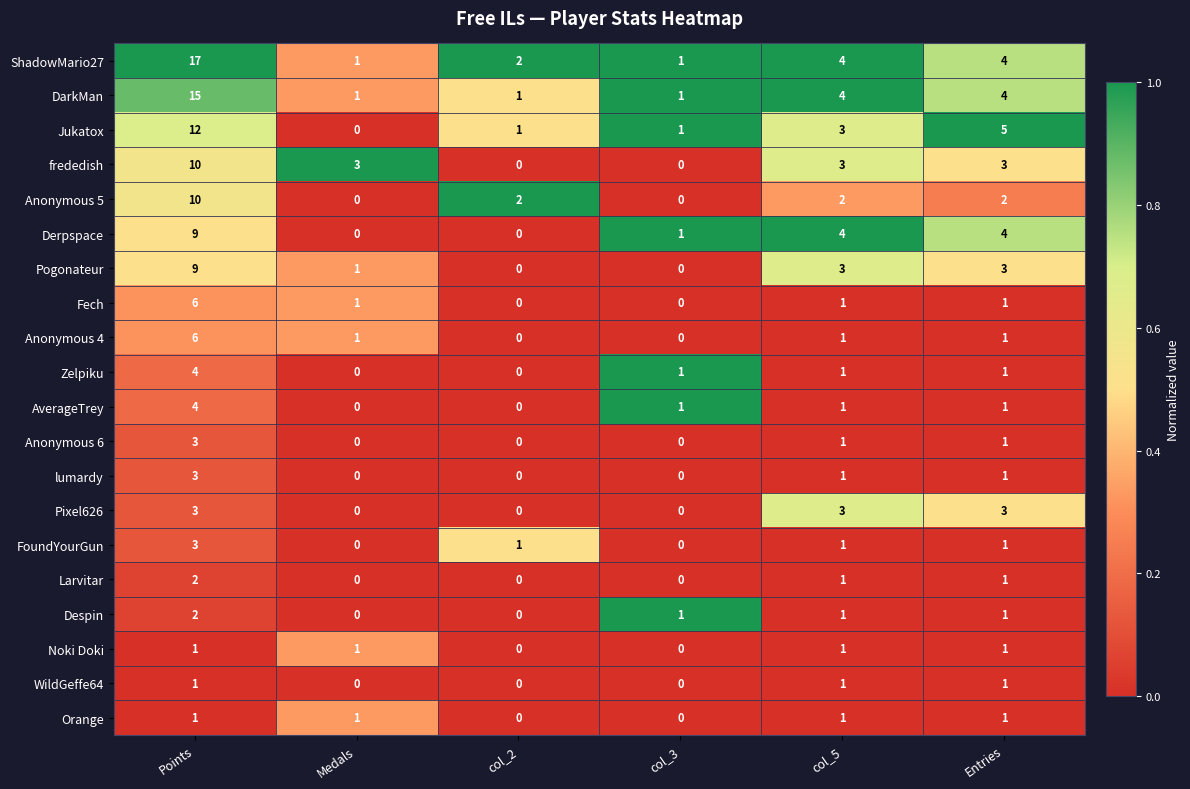

Which category has the highest value in the Derpspace series?

Points